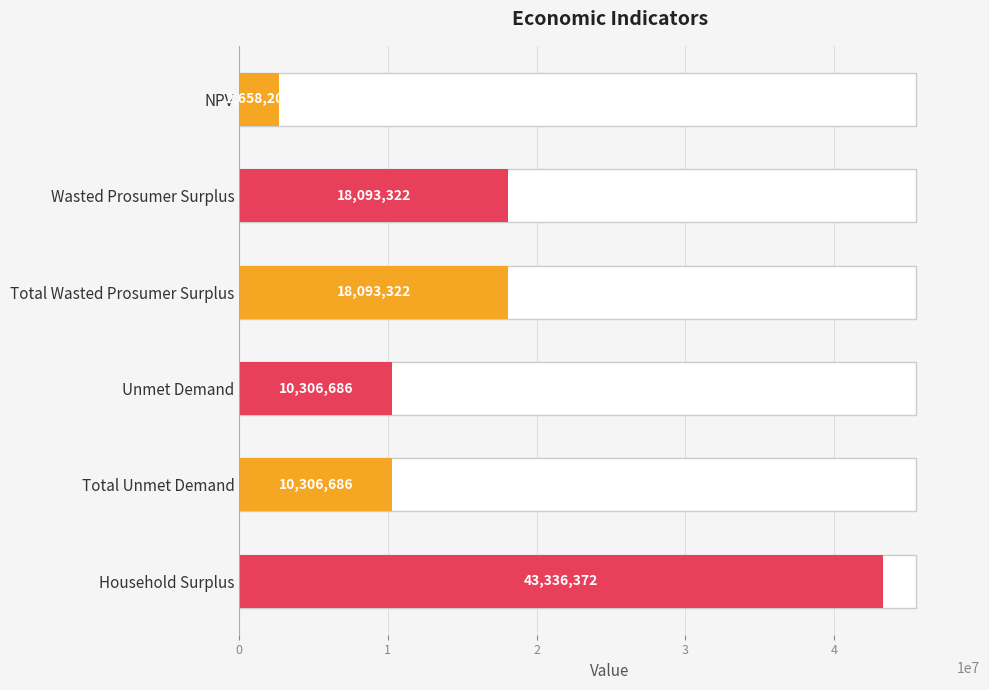

True or false: the data shows 28544986.8 at Wasted Prosumer Surplus.

False